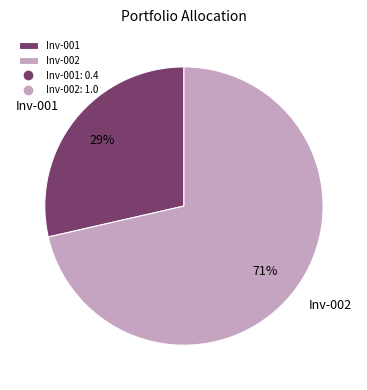

To the nearest percent, what percentage of the pie is Inv-001?

29%